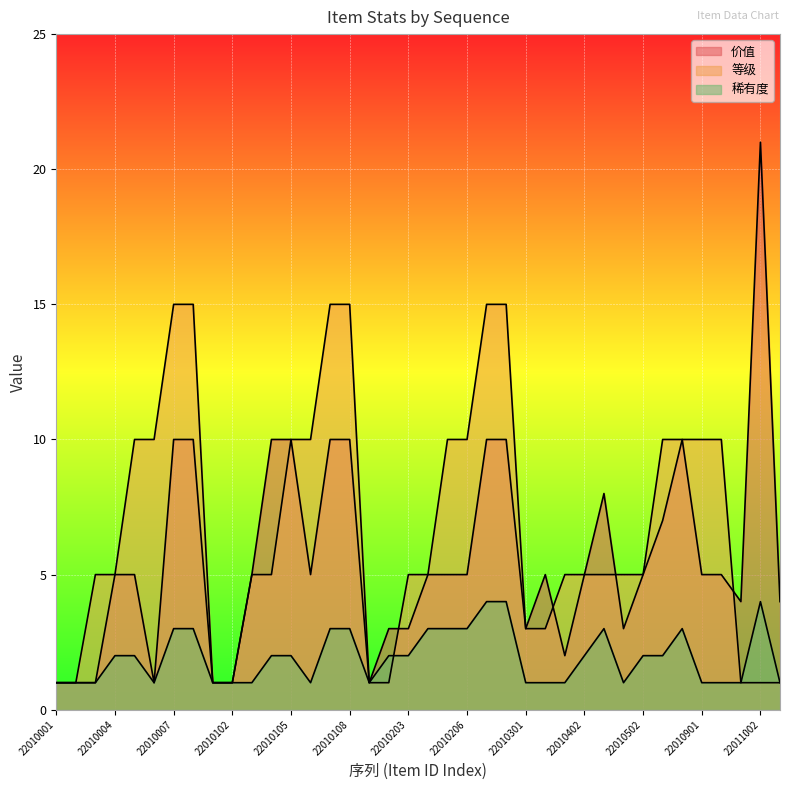

Is the value of 稀有度 at 22010205 greater than the value of 等级 at 22010002?

Yes